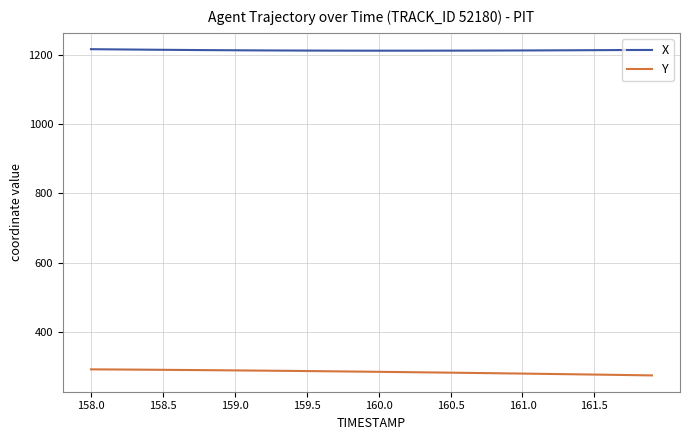

What is the maximum value for X?

1216.4